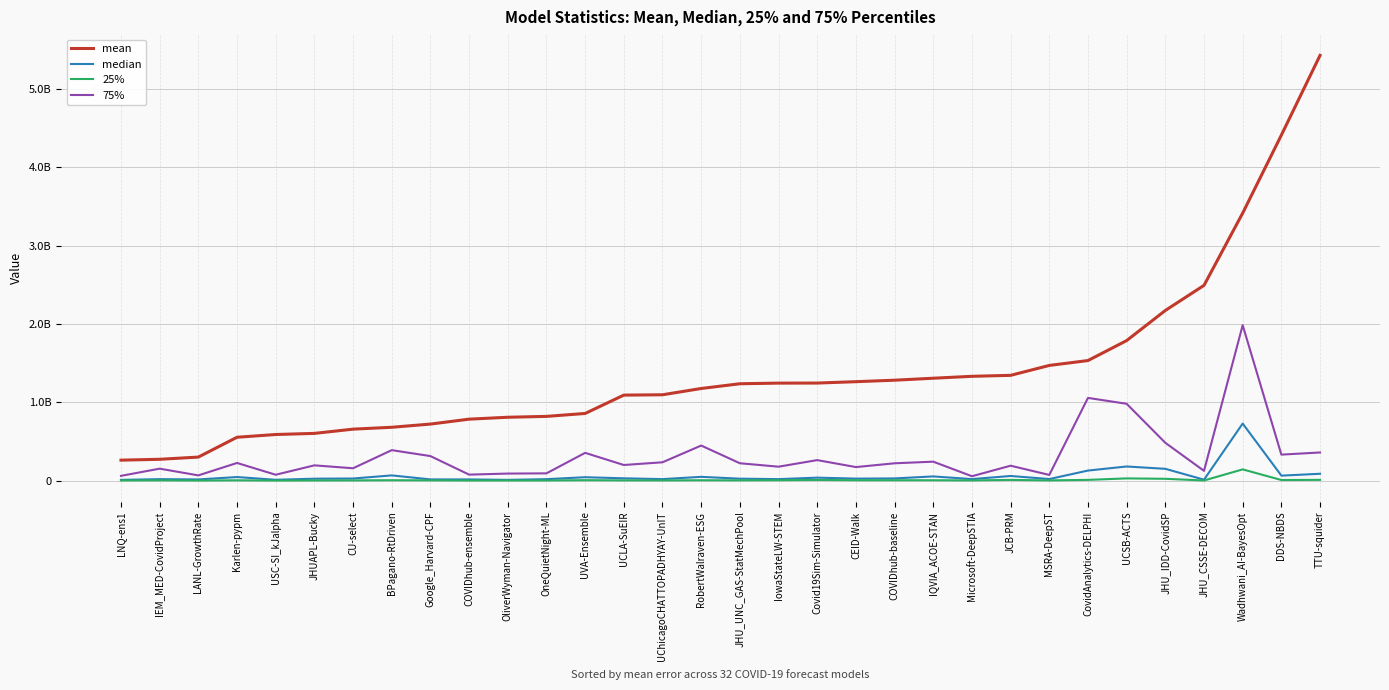

Where is mean nearest to the value 2843688098?

JHU_CSSE-DECOM